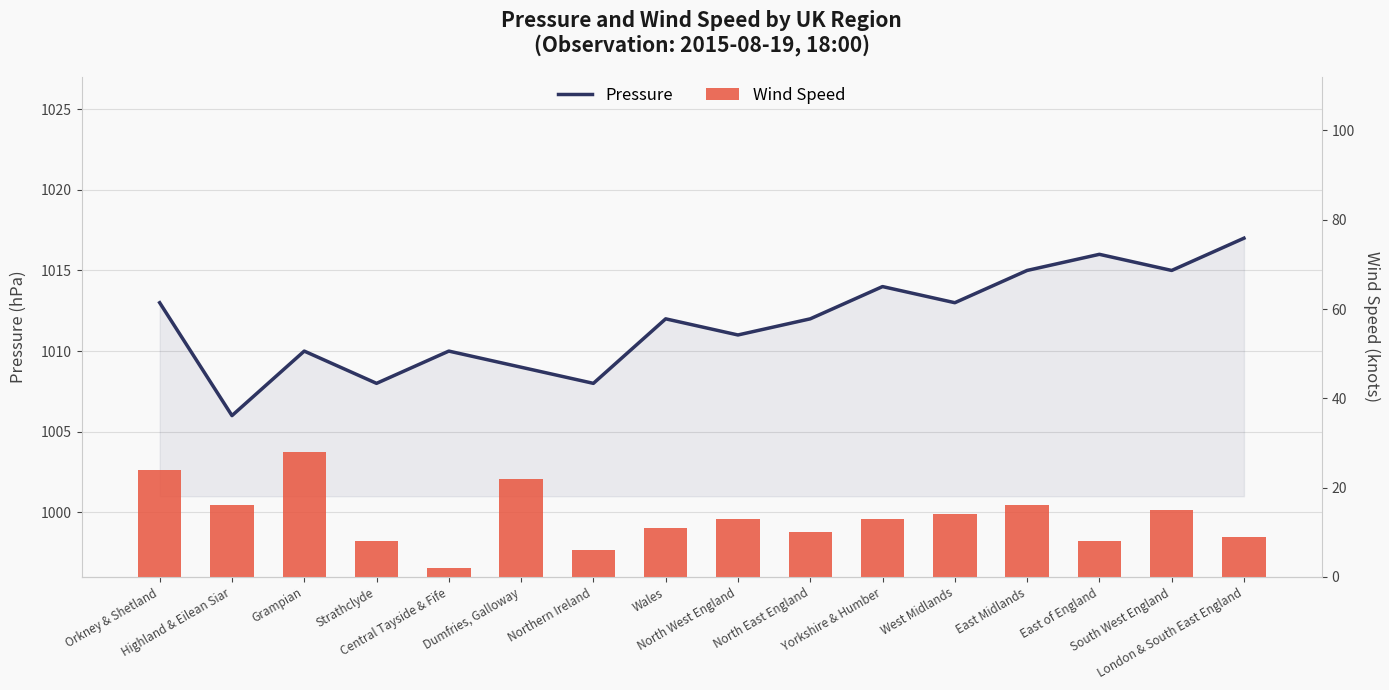

What is the difference between the maximum and minimum values in the Wind Speed series?

26